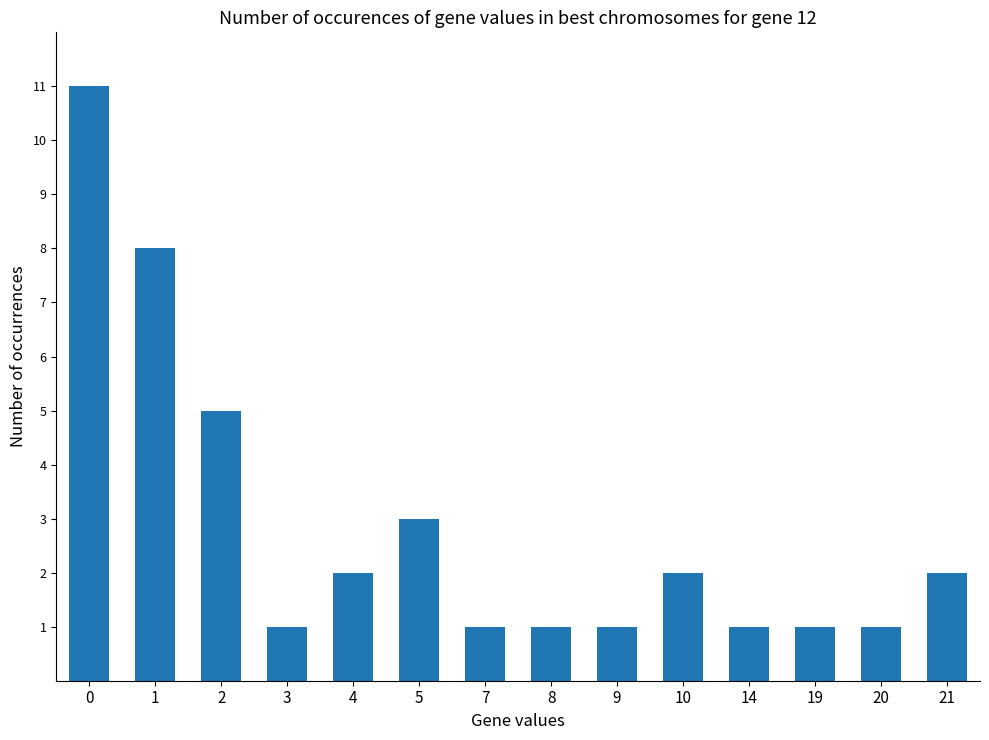

Reading right to left, extract all data points from this chart.

2	1	1	1	2	1	1	1	3	2	1	5	8	11